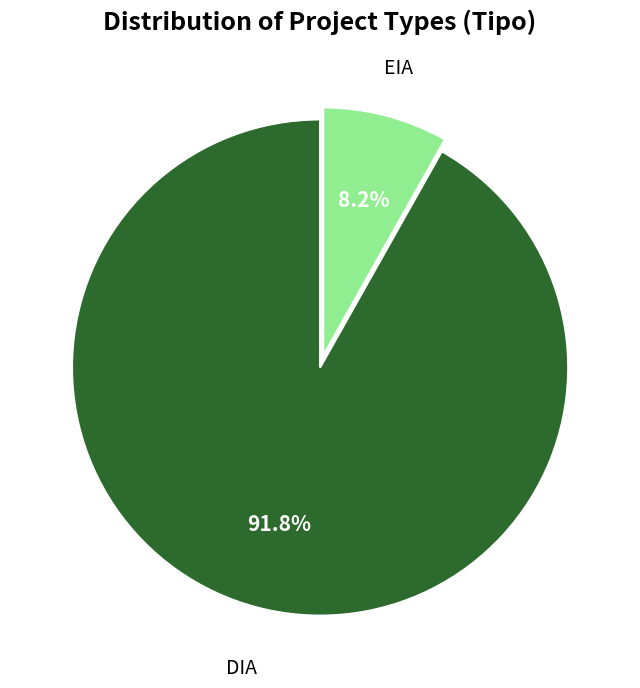

What percentage is NOT represented by DIA?

8.2%